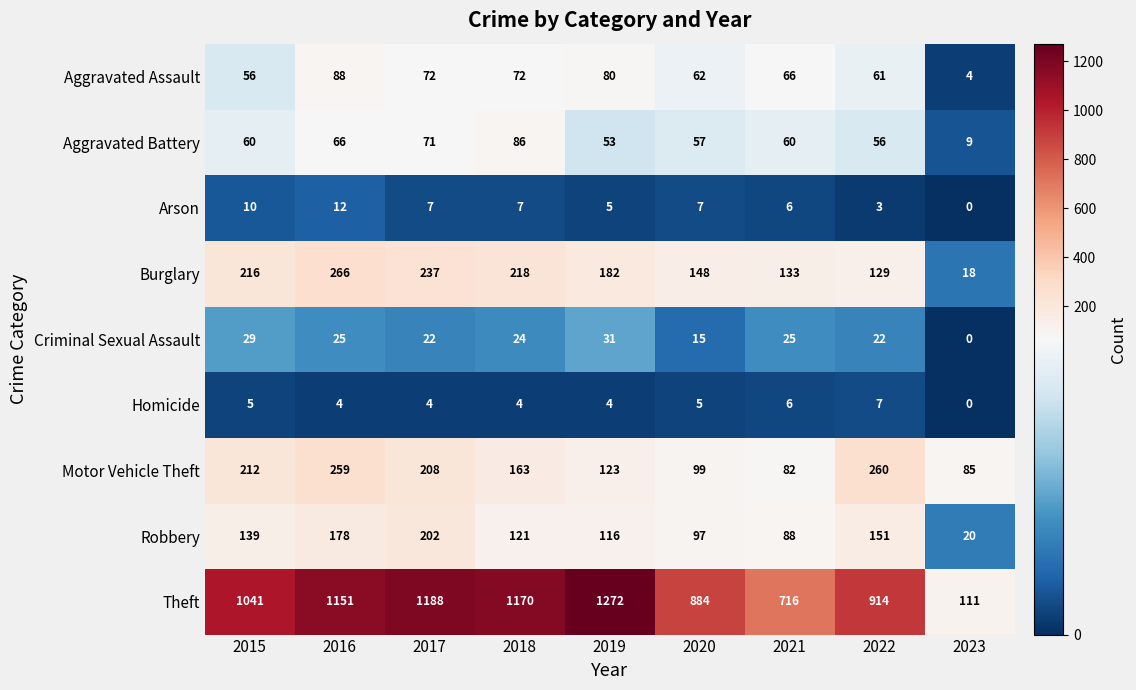

How many categories are shown in the chart?

9